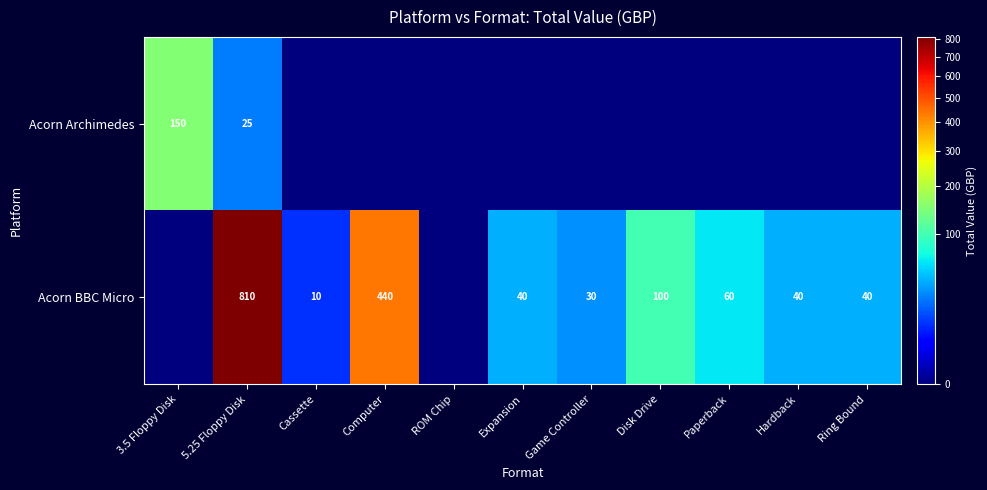

What is the difference between the Acorn BBC Micro values at Cassette and Computer?

430